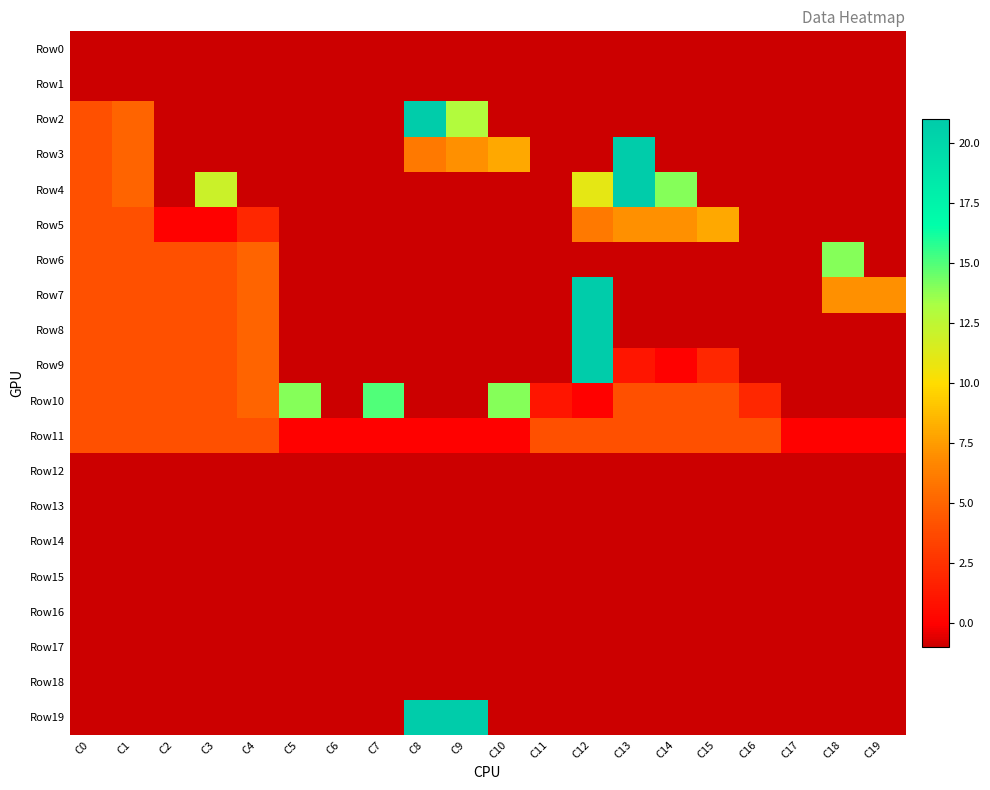

How many distinct data groups are displayed?

20